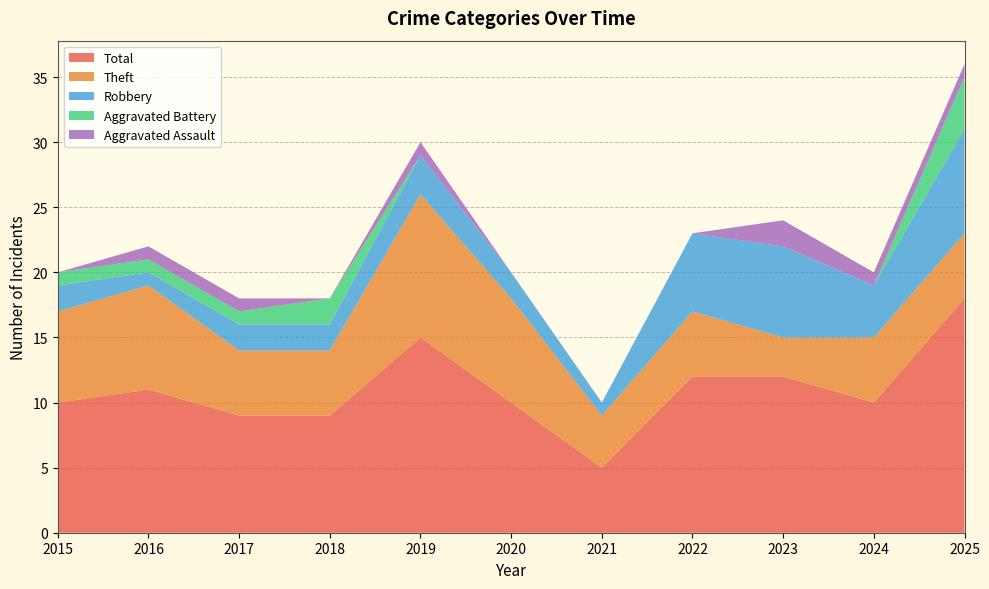

Reading left to right, transcribe all the data shown in this chart.

Aggravated Assault: 2015=0	2016=1	2017=1	2018=0	2019=1	2020=0	2021=0	2022=0	2023=2	2024=1	2025=1
Aggravated Battery: 2015=1	2016=1	2017=1	2018=2	2019=0	2020=0	2021=0	2022=0	2023=0	2024=0	2025=4
Robbery: 2015=2	2016=1	2017=2	2018=2	2019=3	2020=2	2021=1	2022=6	2023=7	2024=4	2025=8
Theft: 2015=7	2016=8	2017=5	2018=5	2019=11	2020=8	2021=4	2022=5	2023=3	2024=5	2025=5
Total: 2015=10	2016=11	2017=9	2018=9	2019=15	2020=10	2021=5	2022=12	2023=12	2024=10	2025=18